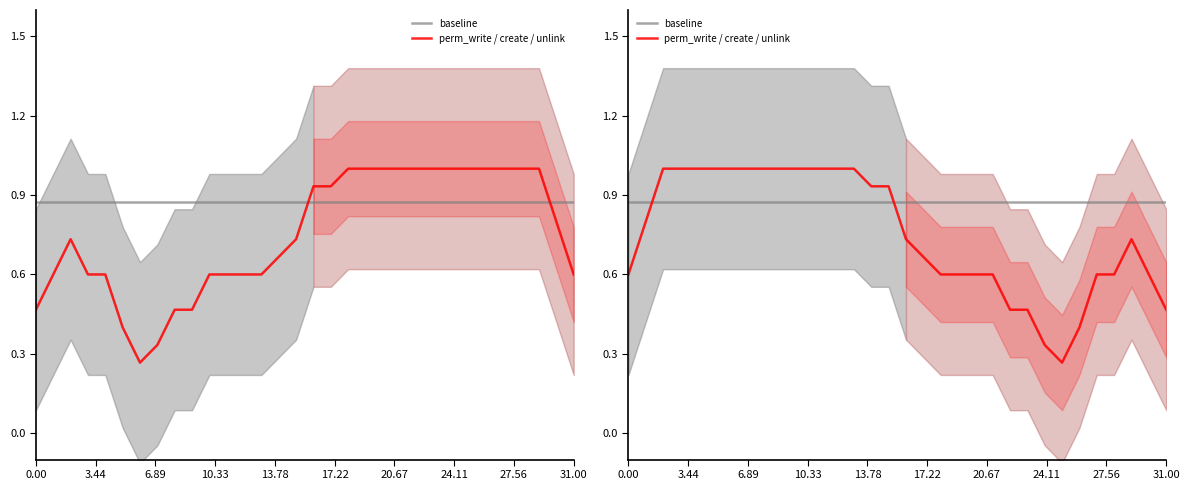

What are all the series names shown in the legend?

baseline, perm_write / create / unlink